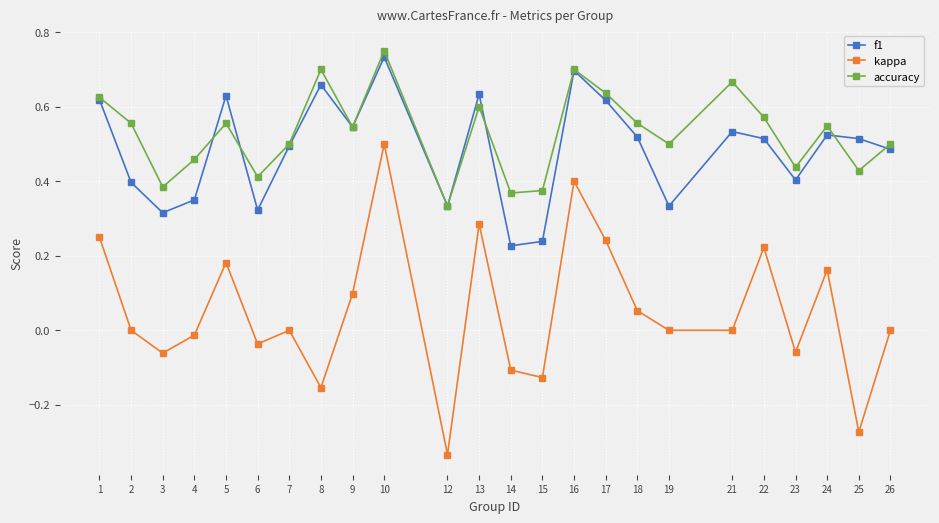

Which series has the widest spread of values?

kappa